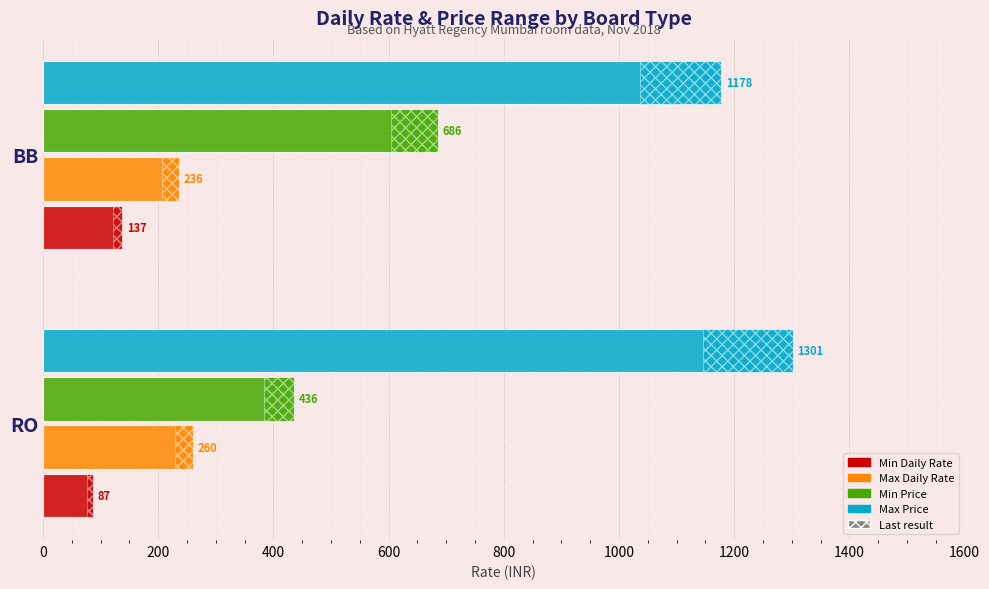

List the series in order of their peak value, highest first.

Max Price, Min Price, Max Daily Rate, Min Daily Rate